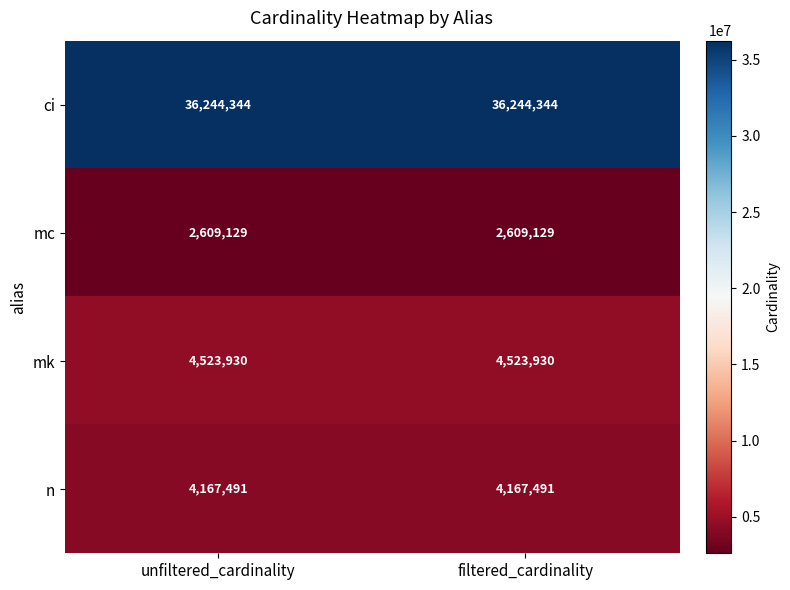

The value of n at unfiltered_cardinality is 2842233. True or false?

False